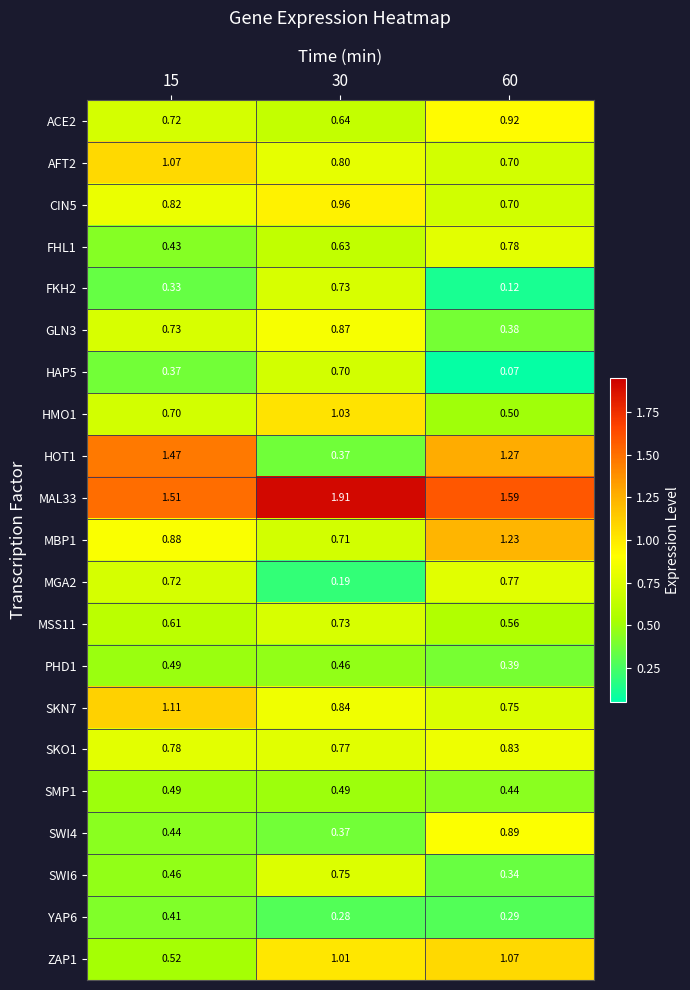

Which series has the largest range (max minus min)?

HOT1